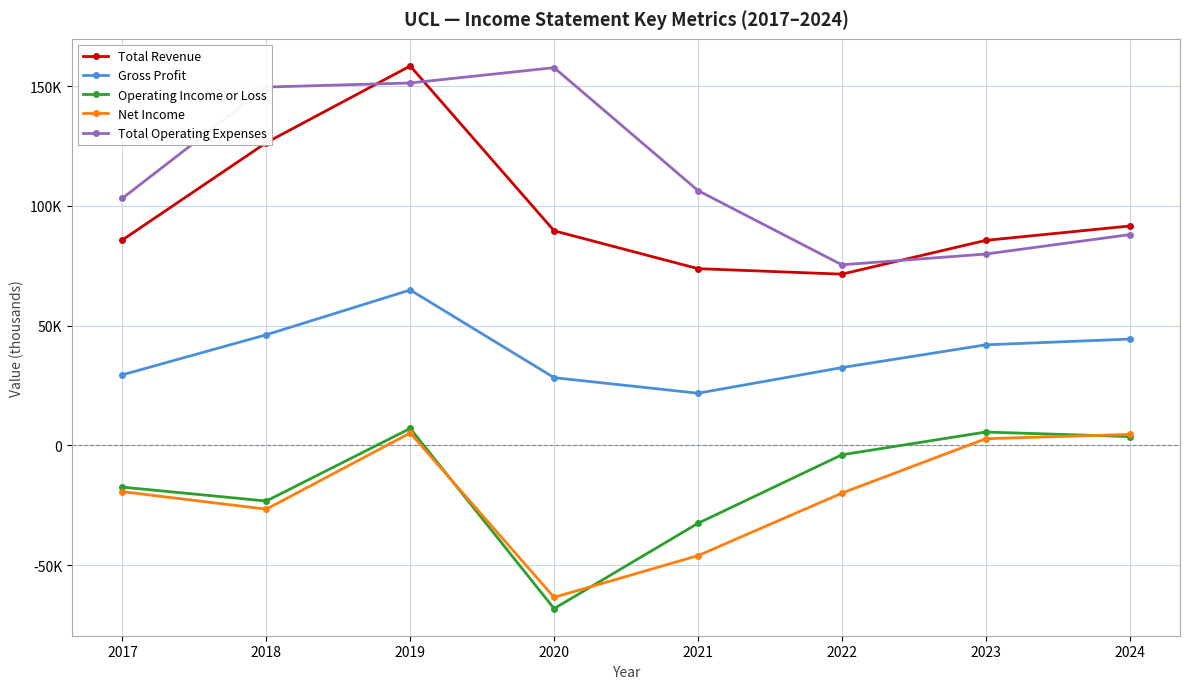

What are all the series names shown in the legend?

Total Revenue, Gross Profit, Operating Income or Loss, Net Income, Total Operating Expenses